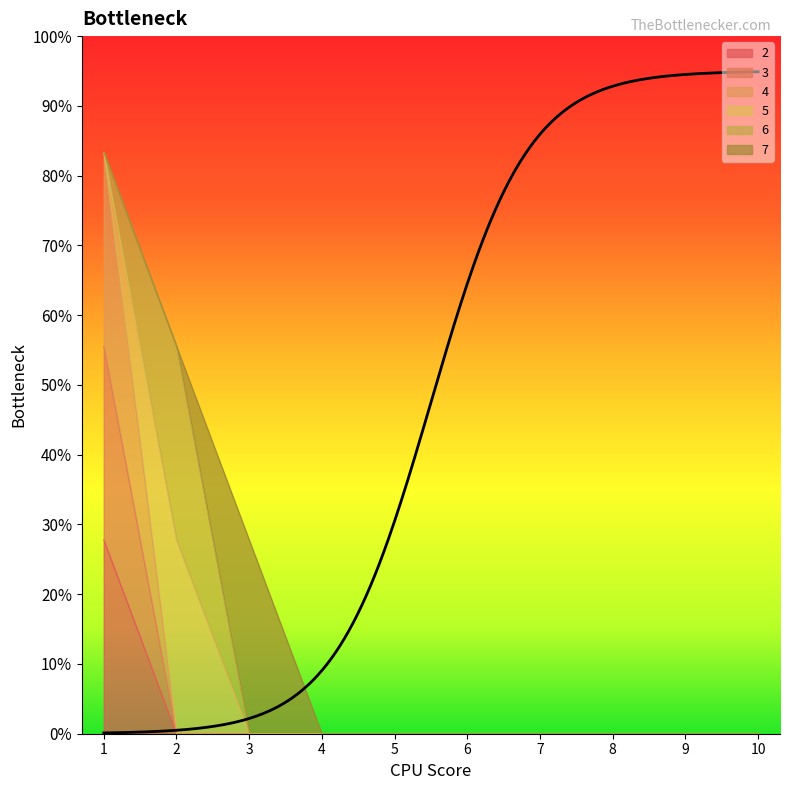

How many positive values does the 4 series have?

1